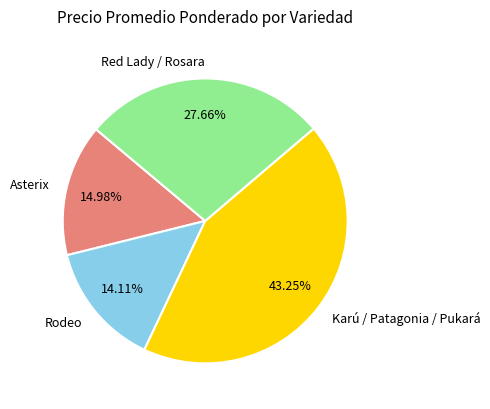

What is the ratio of the value at Asterix to the value at Karú / Patagonia / Pukará?

0.3